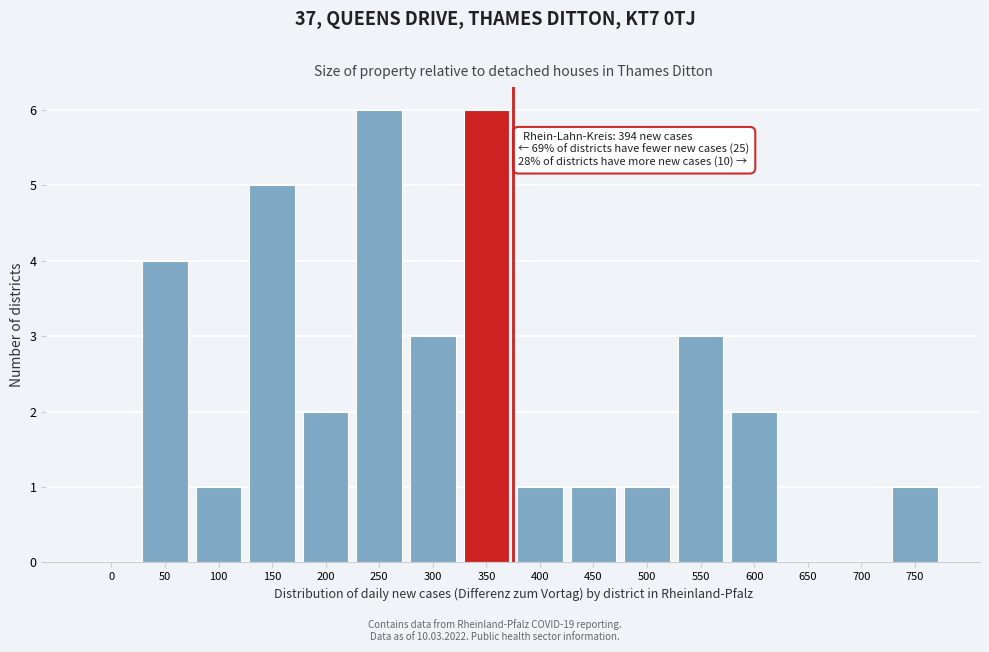

Reading right to left, transcribe all the data shown in this chart.

750=1	700=0	650=0	600=2	550=3	500=1	450=1	400=1	350=6	300=3	250=6	200=2	150=5	100=1	50=4	0=0